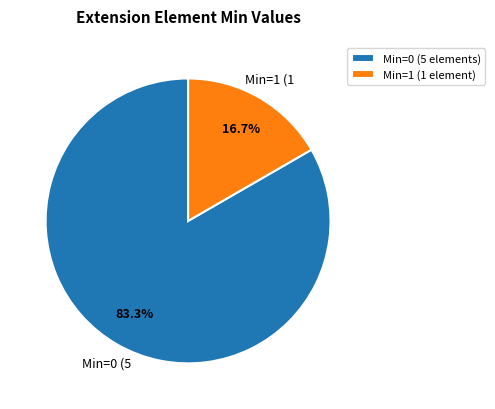

Rank the categories by value from highest to lowest.

Min=0 (5 elements), Min=1 (1 element)